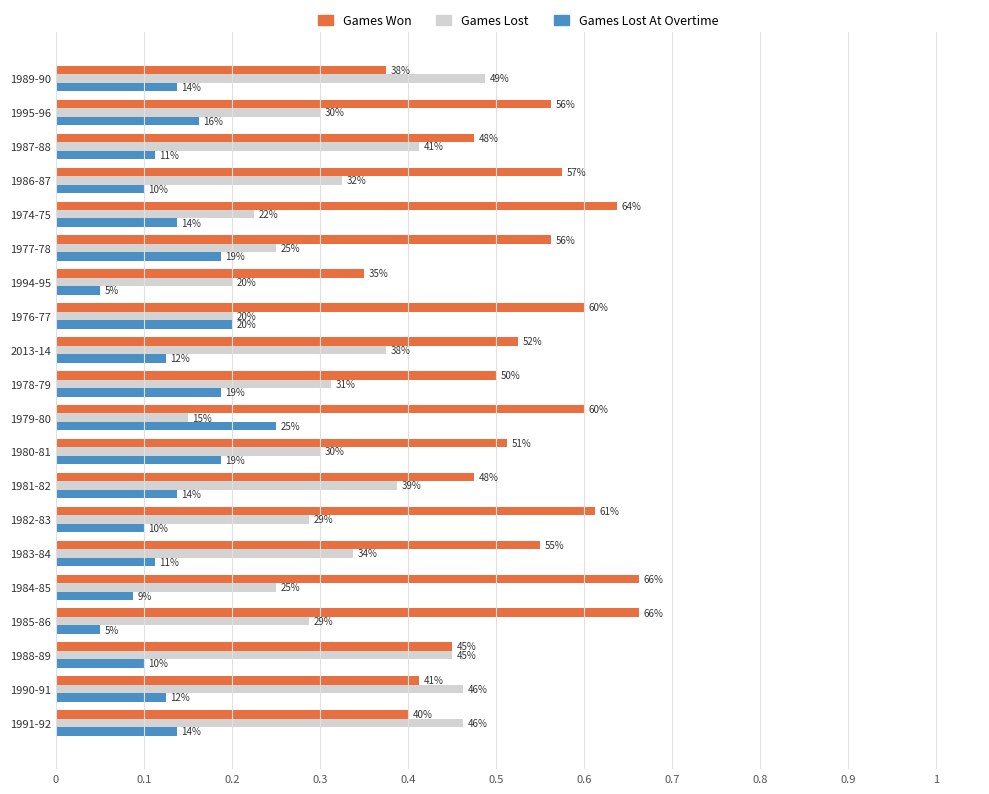

What position from the left is 2013-14?

9